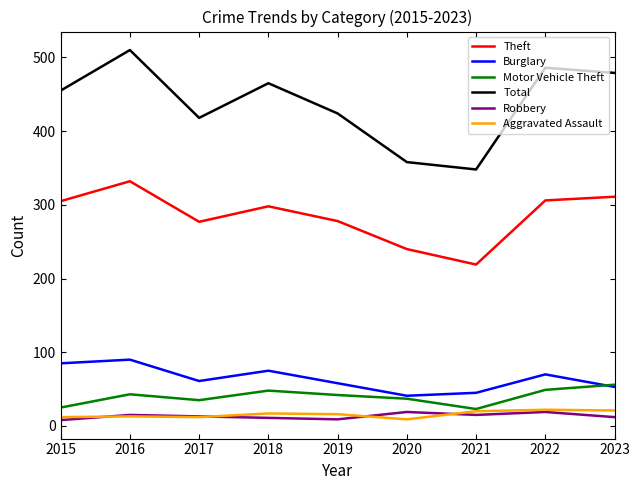

The Burglary series shows 59 at 2016. True or false?

False